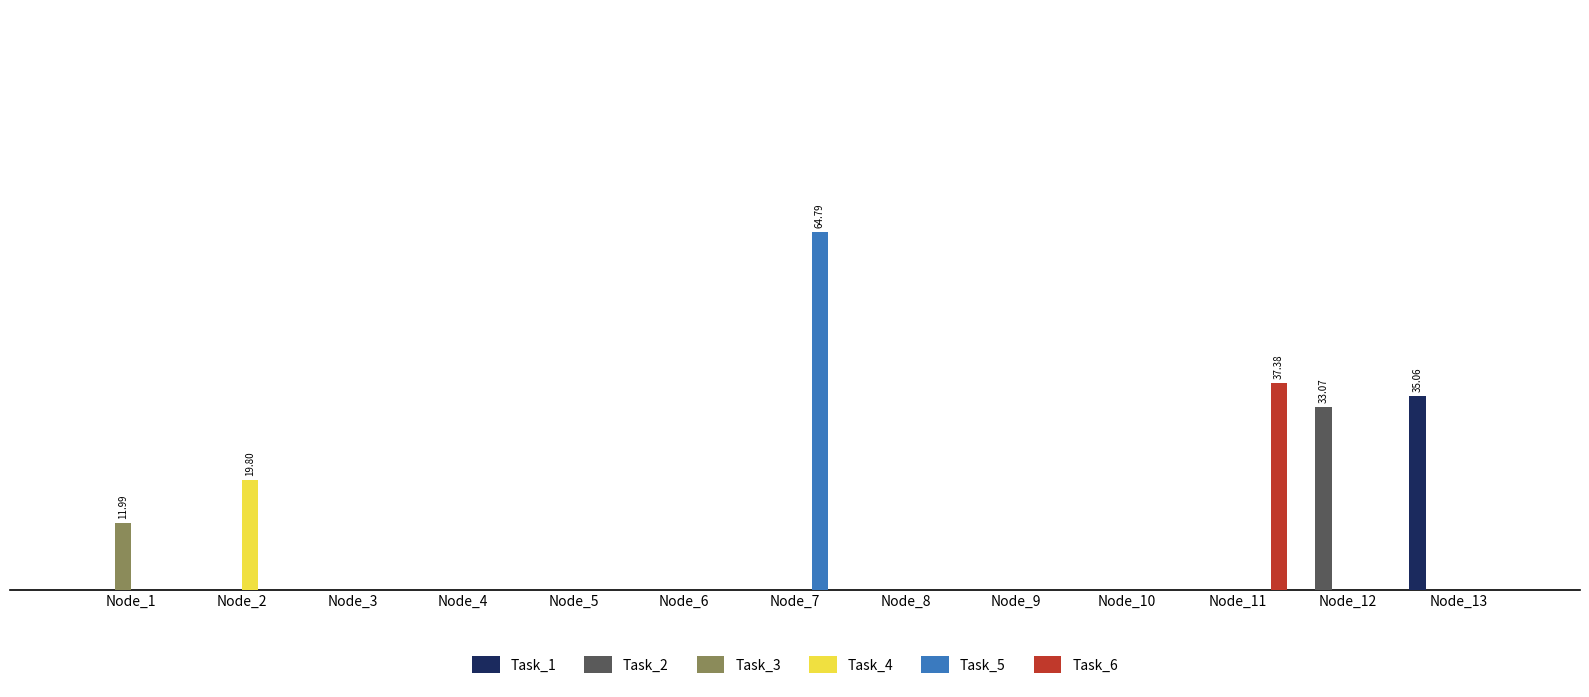

Which series has the largest total across all categories?

Task_5